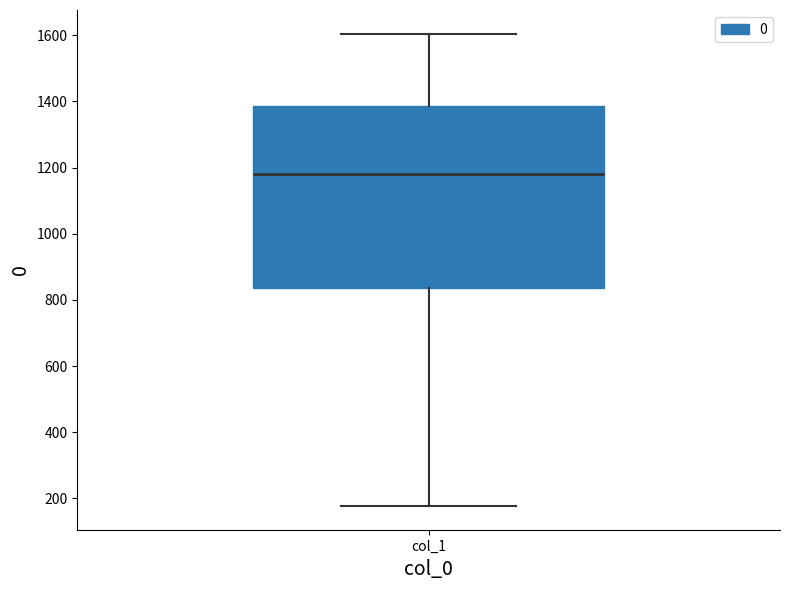

Read this box plot against the y-axis: the position of the median line, the range covered by the box, and the ends of both whiskers. The values are not printed on the chart, so give them approximately, as read against the axis.

median 1180, box 840 to 1380, whiskers 180 to 1600